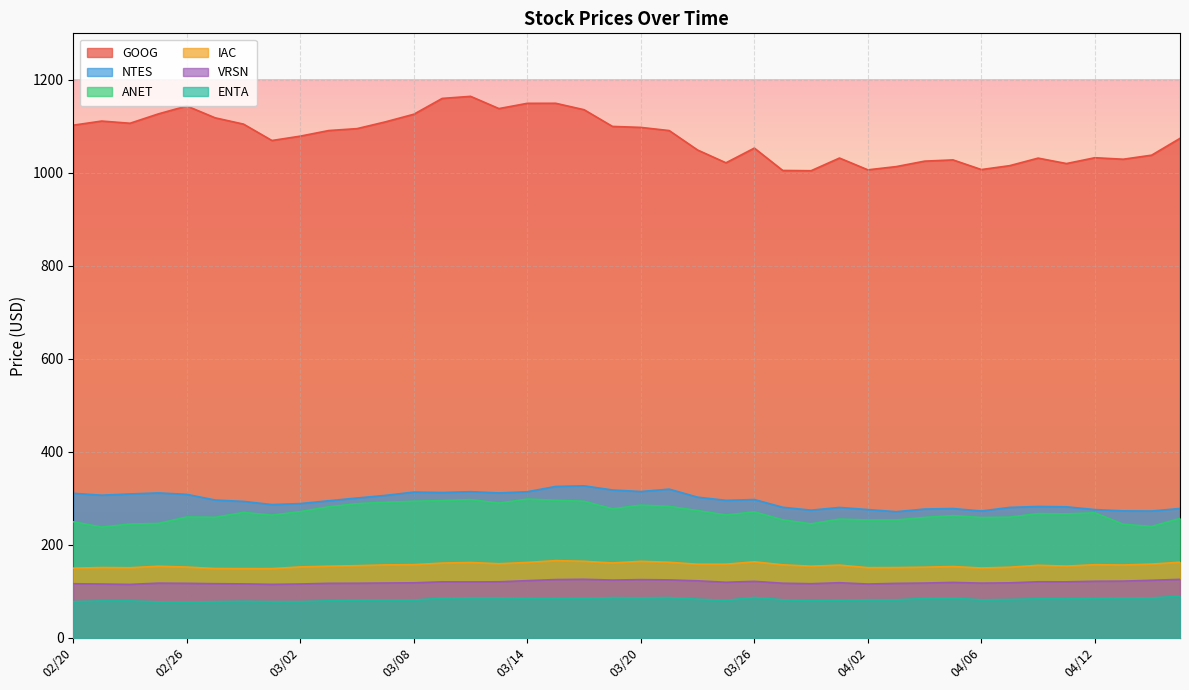

Which series has the largest total across all categories?

GOOG